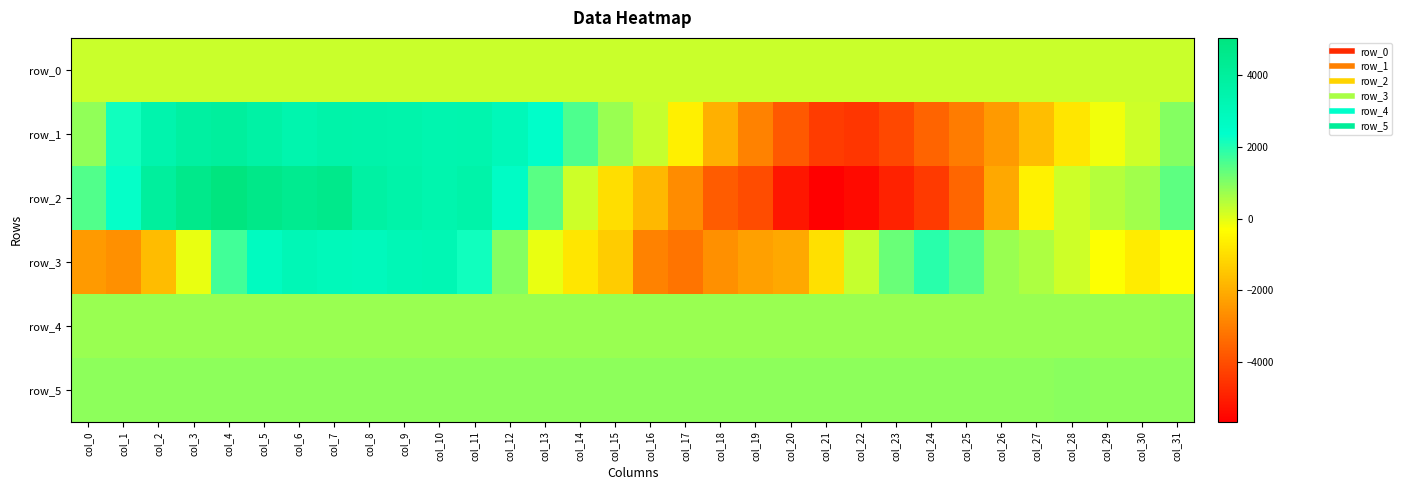

At which label does row_3 reach its peak?

col_10